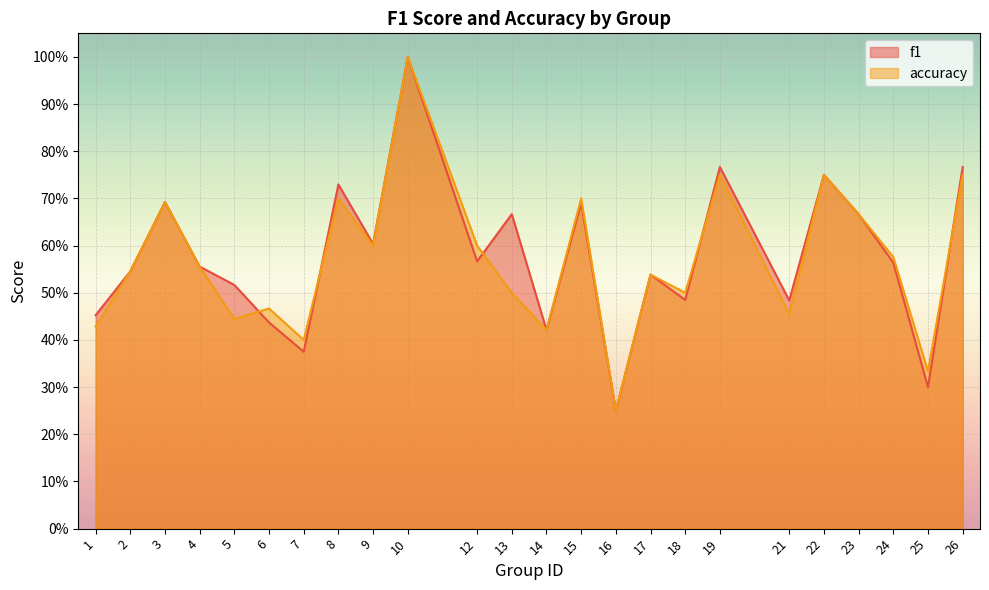

What is the difference between the f1 values at 9 and 26?

0.2